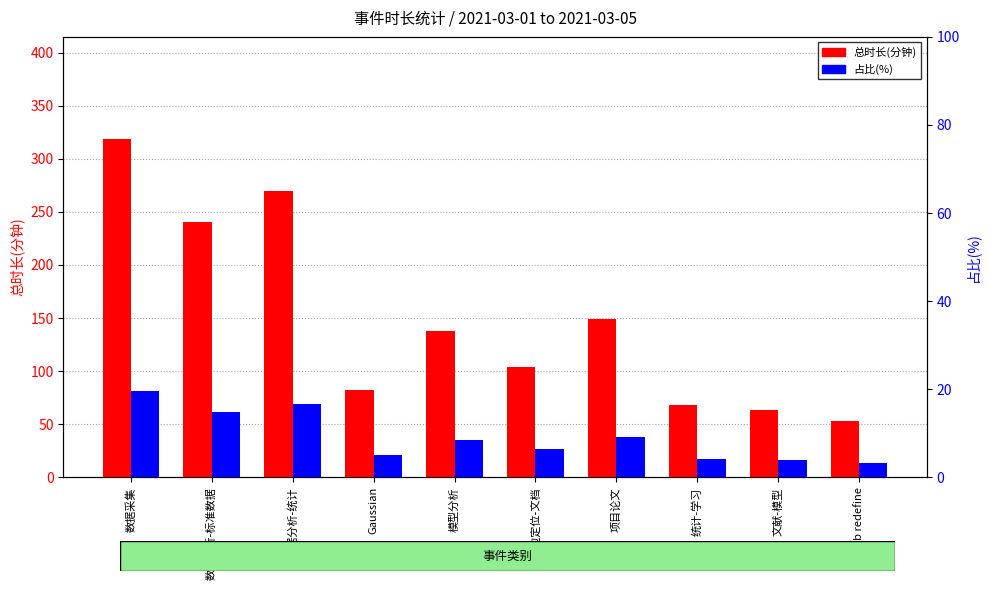

What is the label of the 10th bar from the right?

数据采集